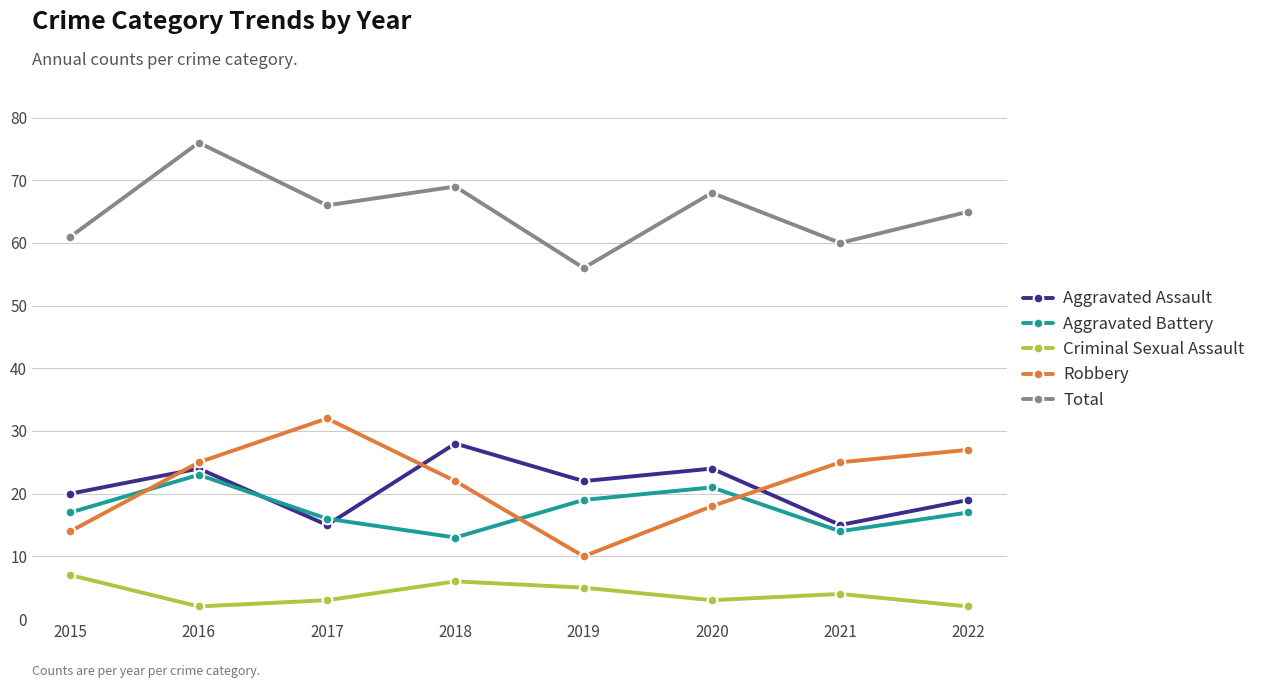

Which series changed the most between 2016 and 2017?

Total